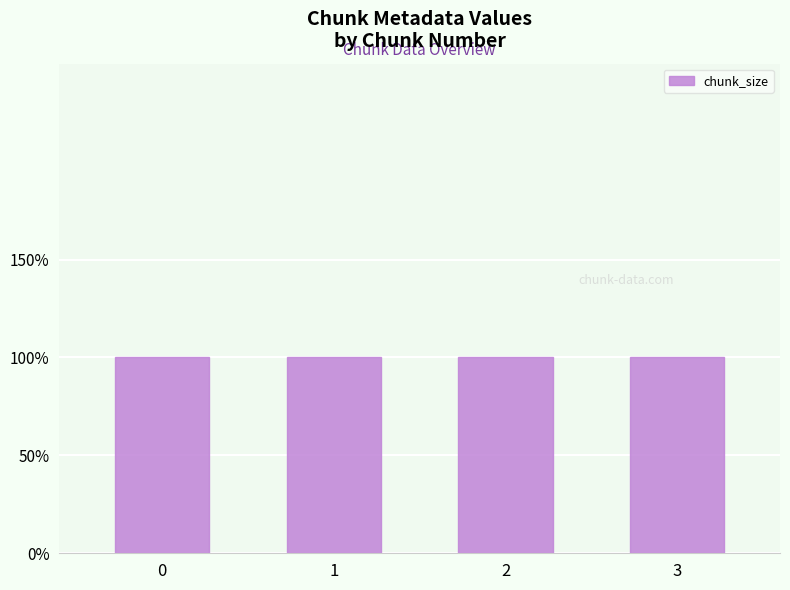

Between 0 and 1, which series saw the biggest shift?

chunk_size